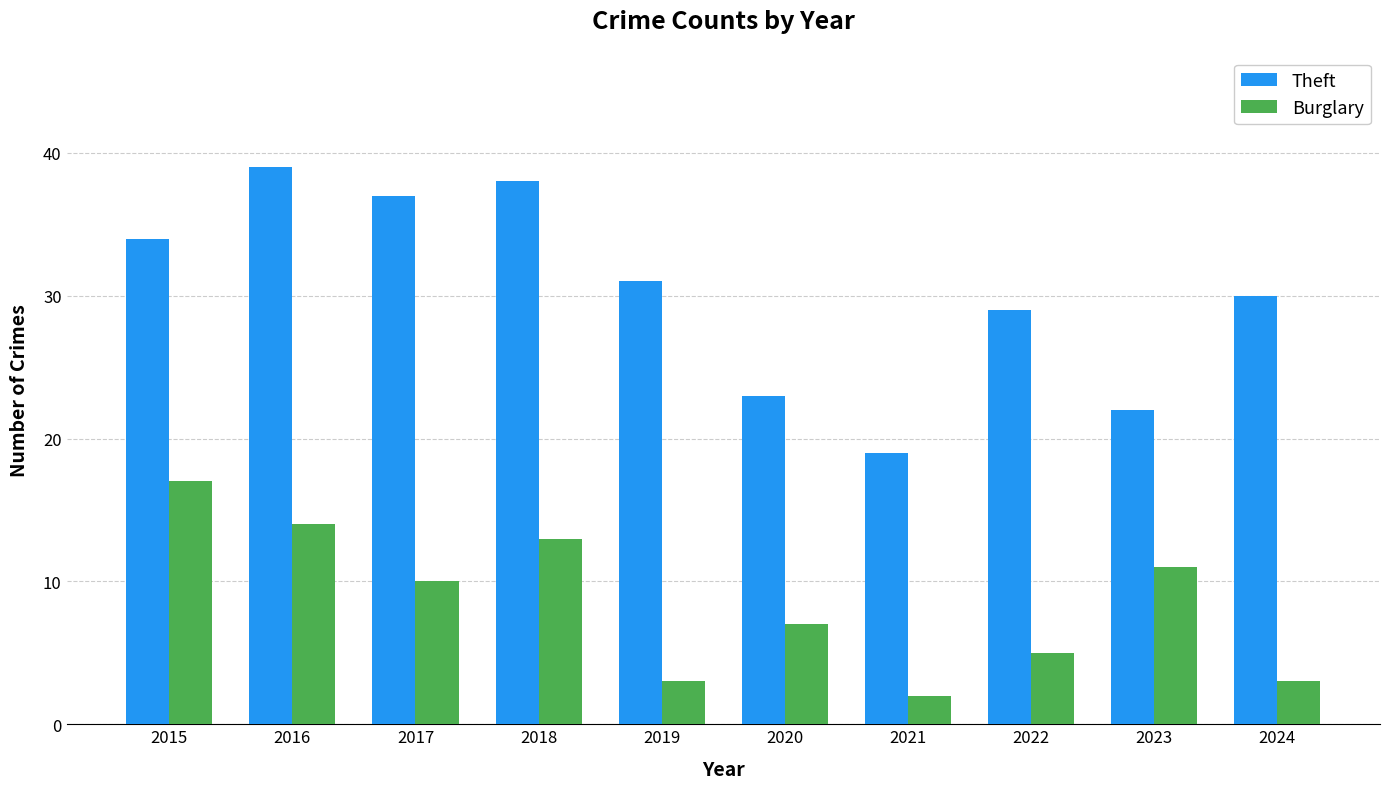

At which label does Theft first exceed 31?

2015